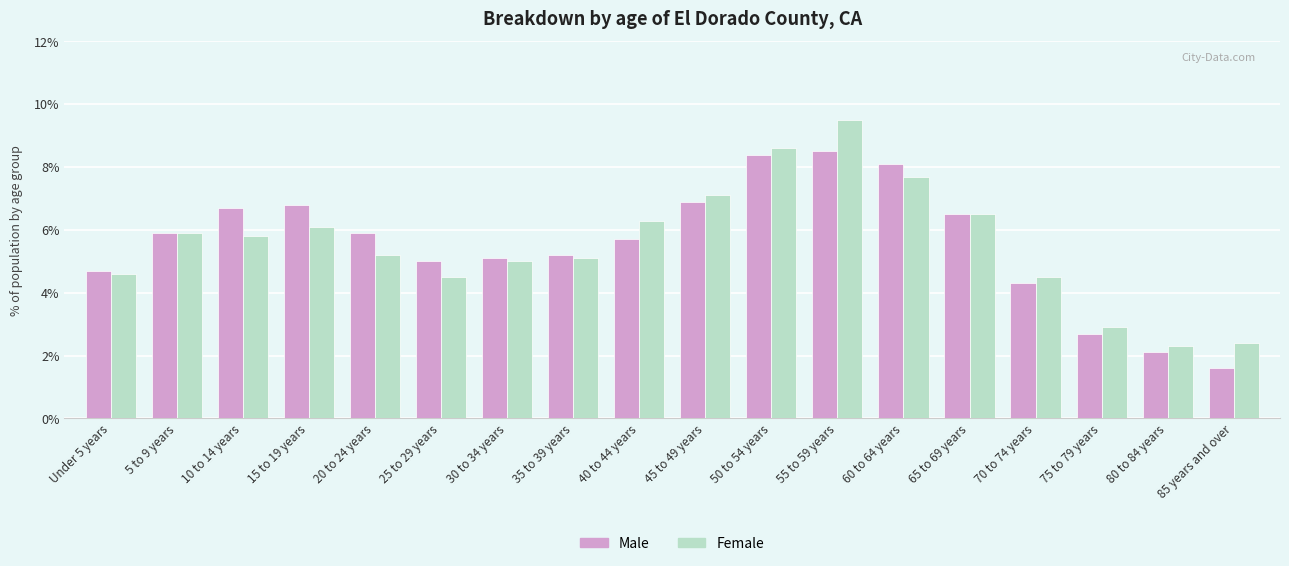

What is the difference between the maximum and minimum values in the Female series?

7.2